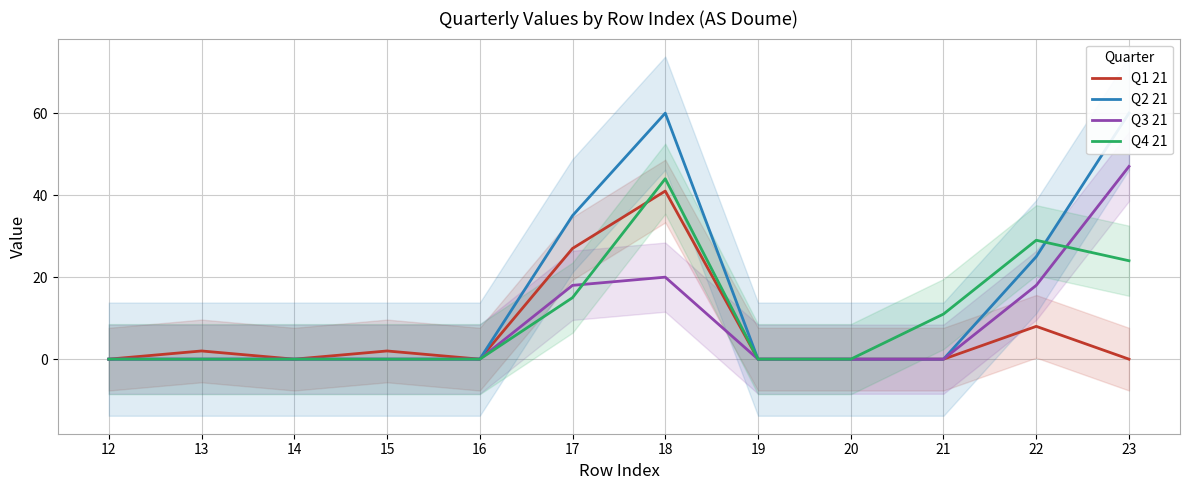

At 14, list the series in order from smallest to largest.

Q1 21, Q2 21, Q3 21, Q4 21